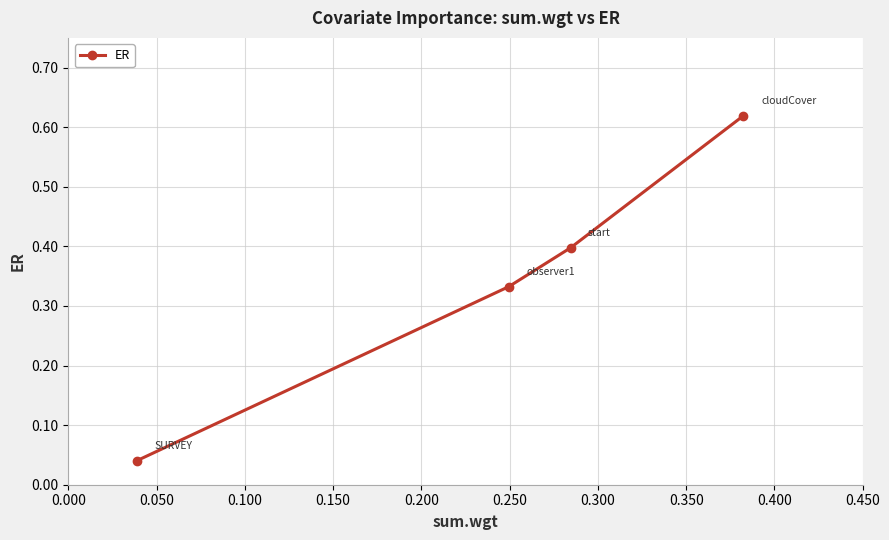

What is the sum of all values?

1.4